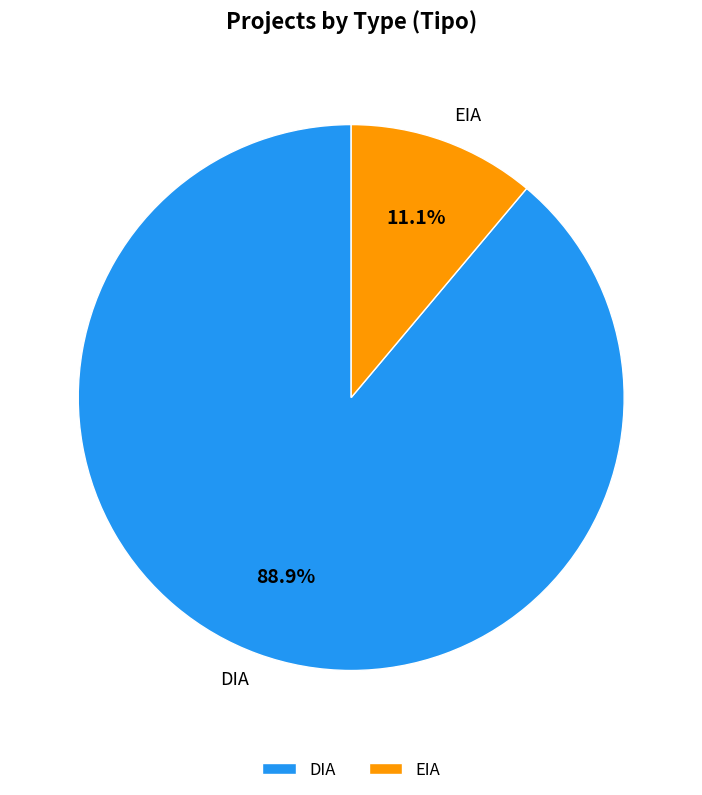

Is the sum of DIA and EIA greater than half?

Yes